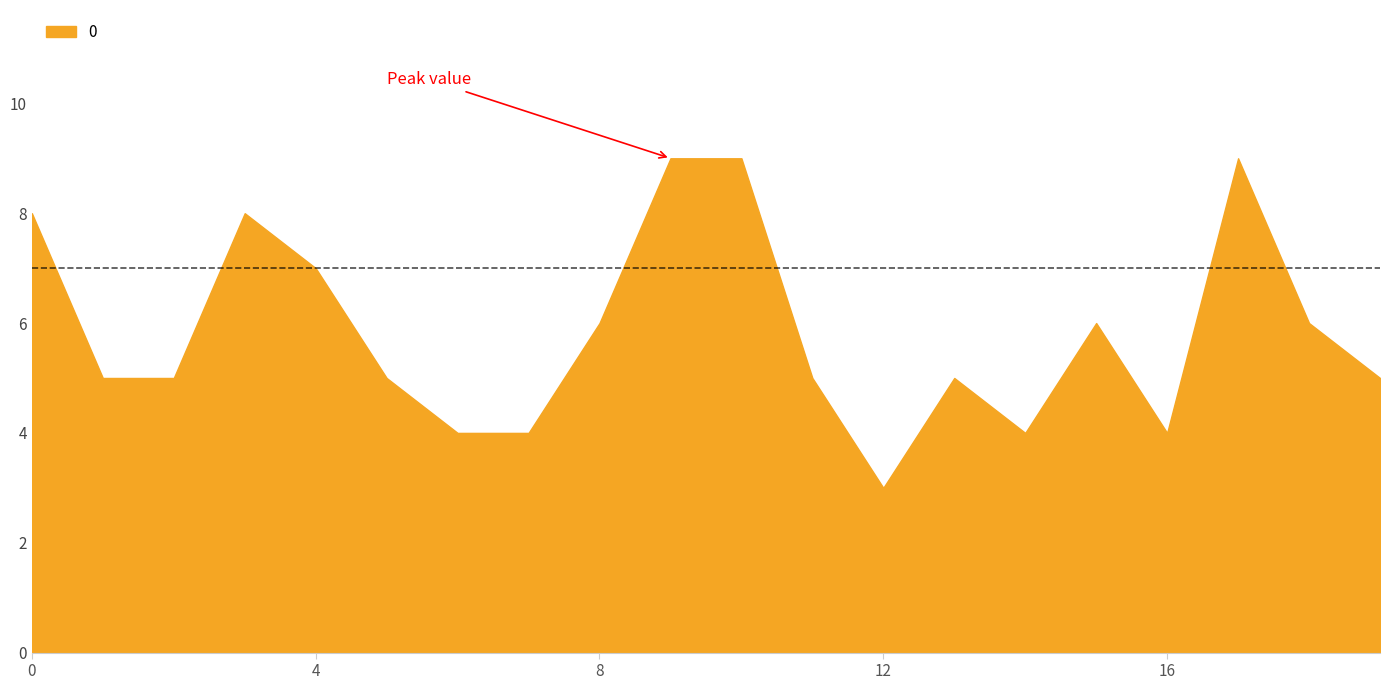

Is it true that the value at 15 is 2?

False